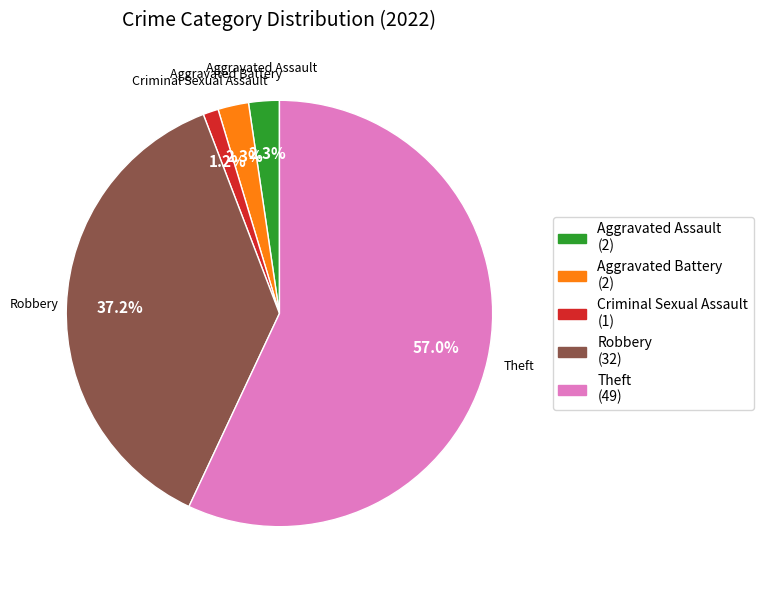

Which has a higher value, Aggravated Assault (2) or Robbery (32)?

Robbery (32)